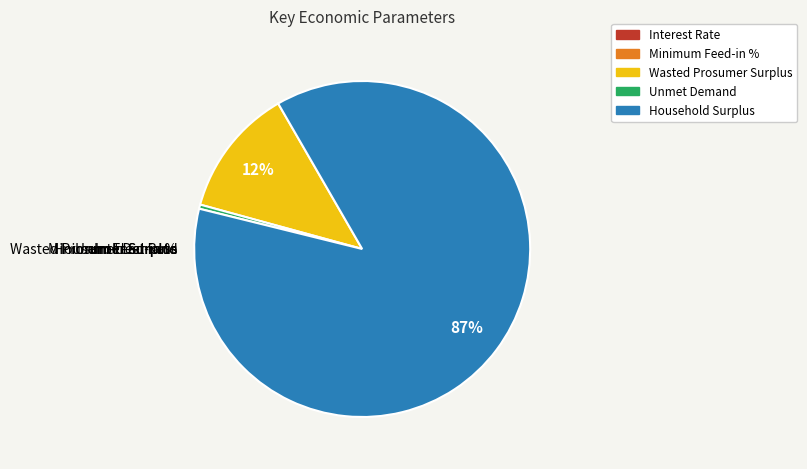

To the nearest percent, what is the difference between the largest and smallest slice percentages?

87%